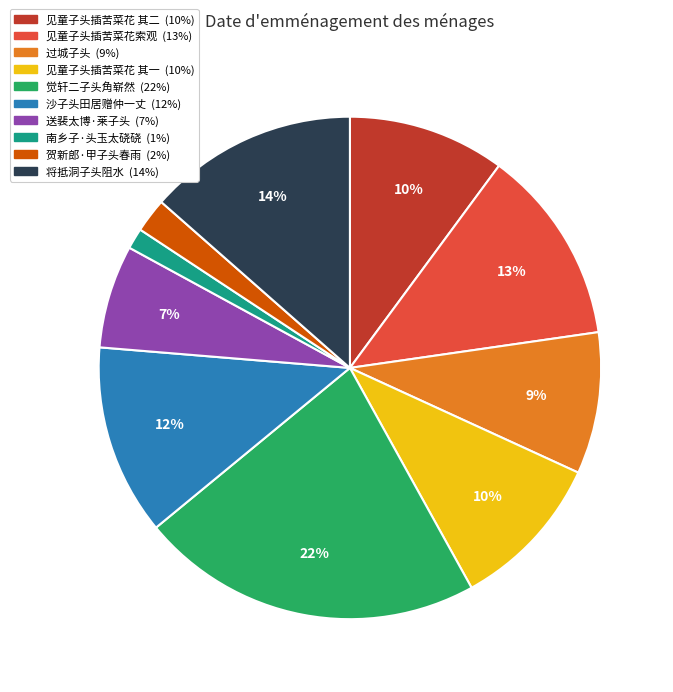

Does any single category account for the majority?

No